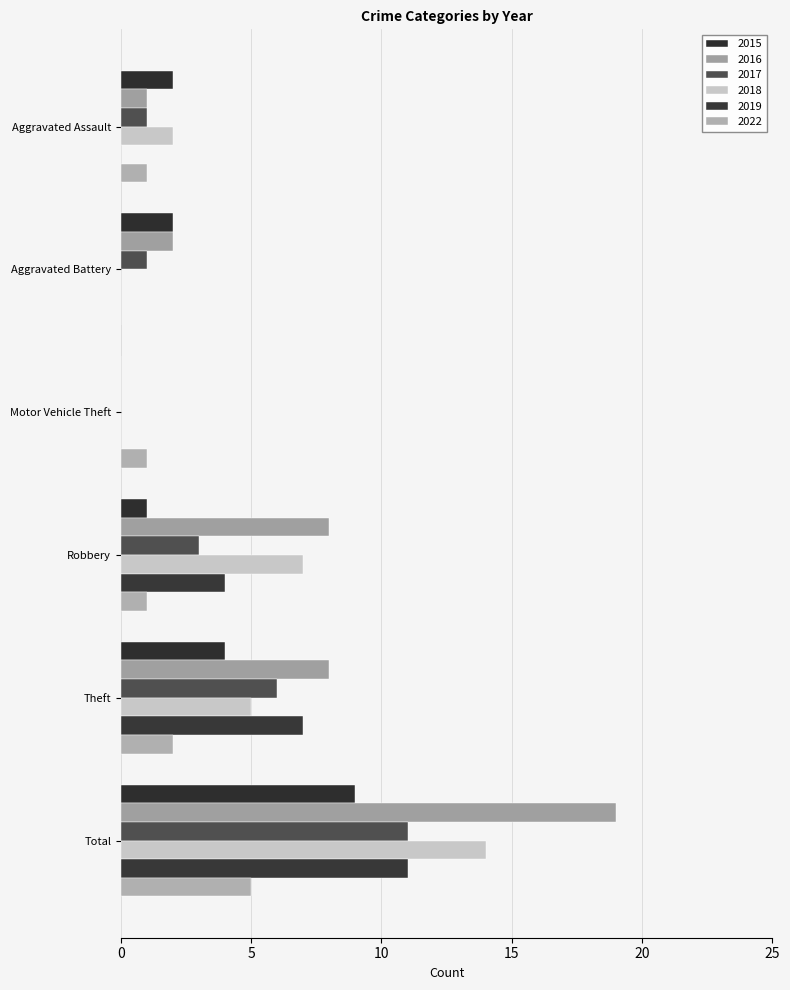

The 2017 series shows 6 at Theft. True or false?

True